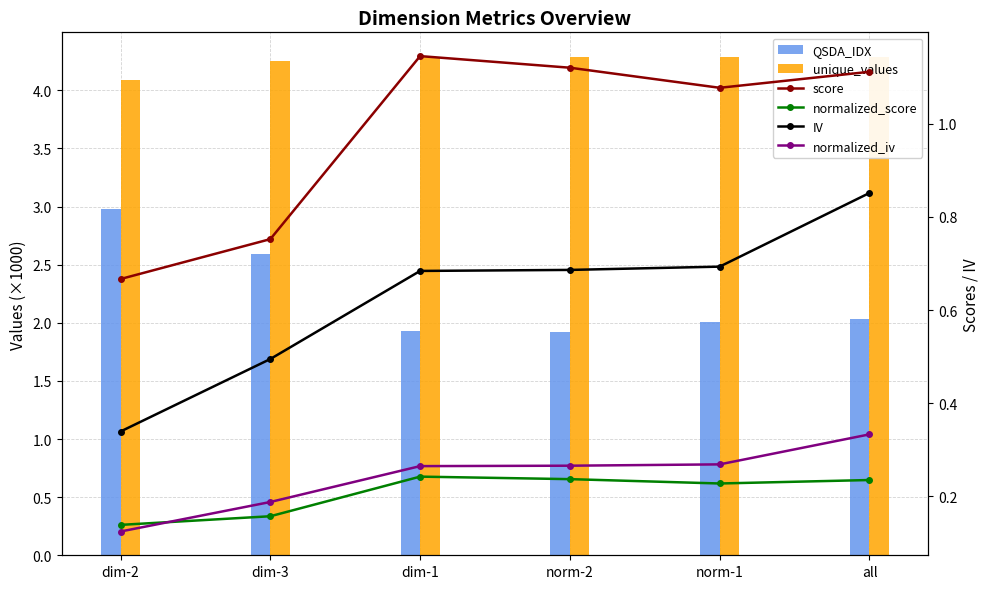

How many distinct data groups are displayed?

6